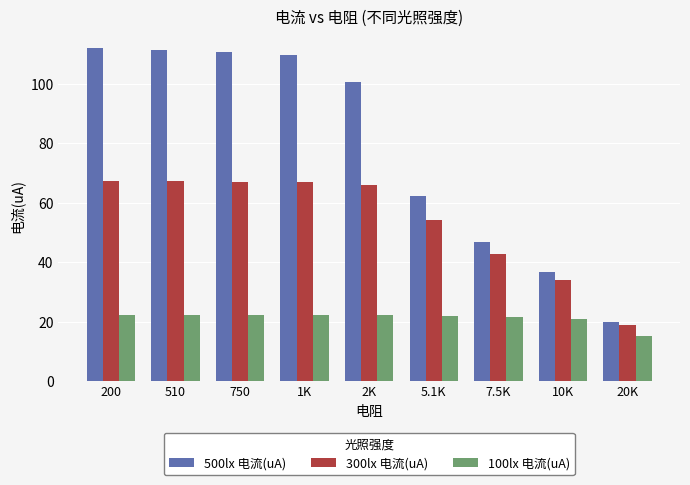

How many series are shown in this chart?

3